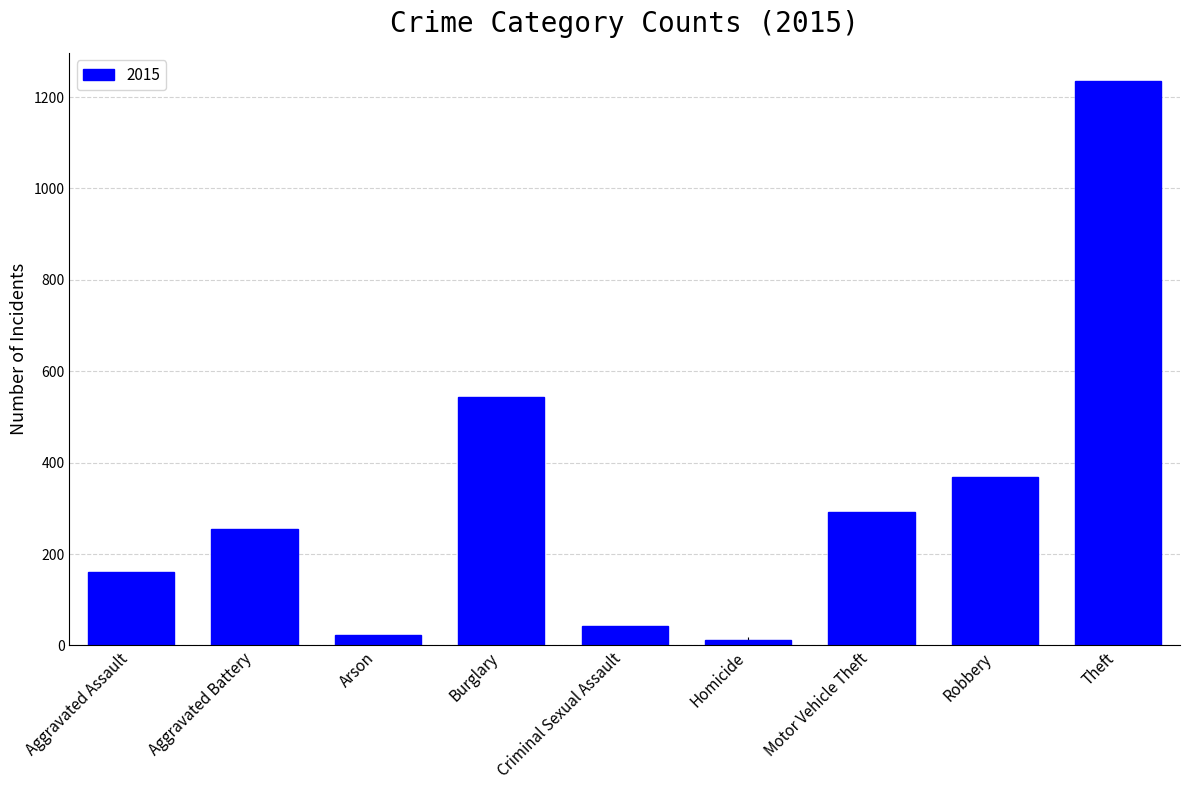

What is the label of the 7th bar from the right?

Arson